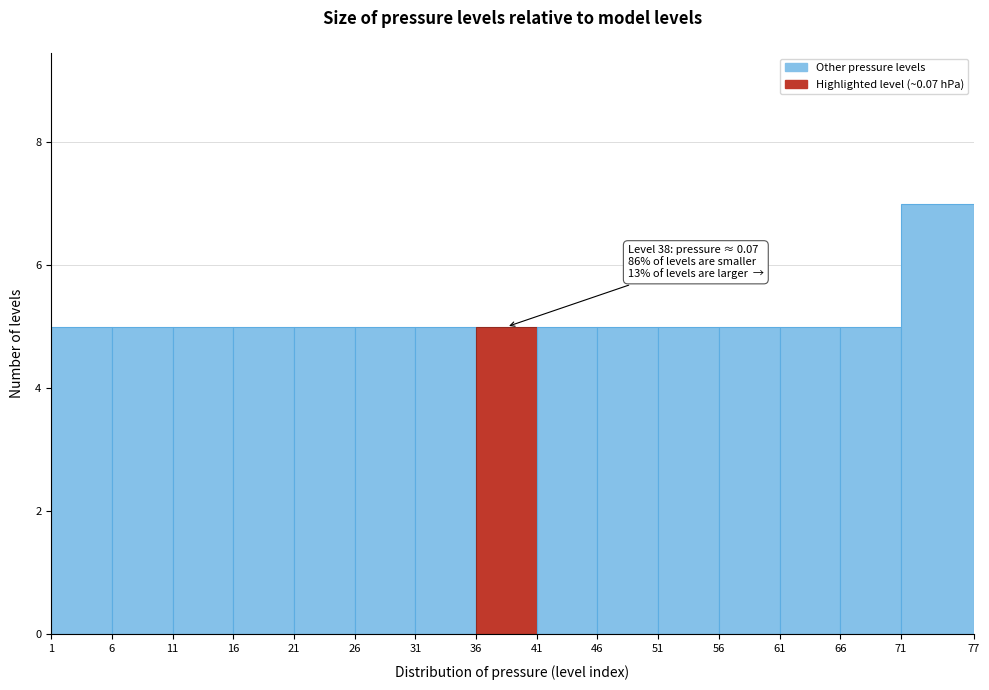

Over which range of the x-axis is the bar tallest?

71 to 77